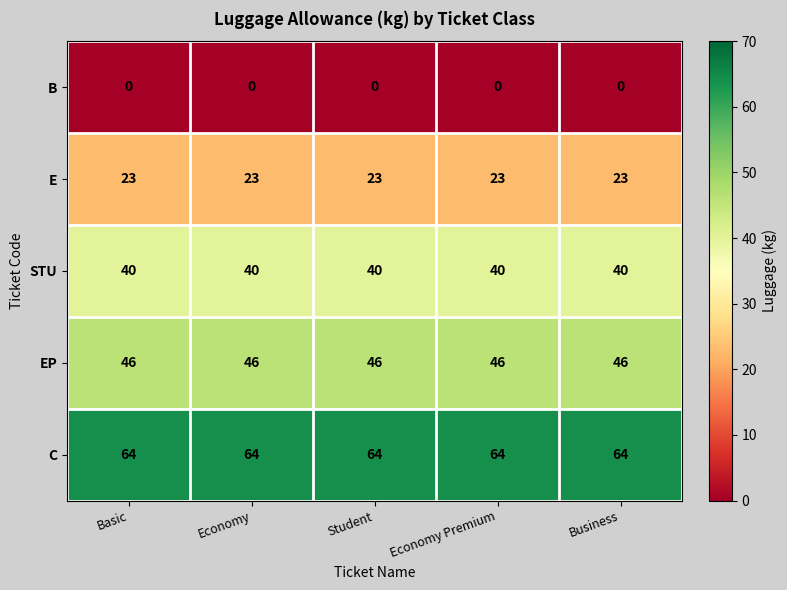

What is the spread (max minus min) of values at Business?

64